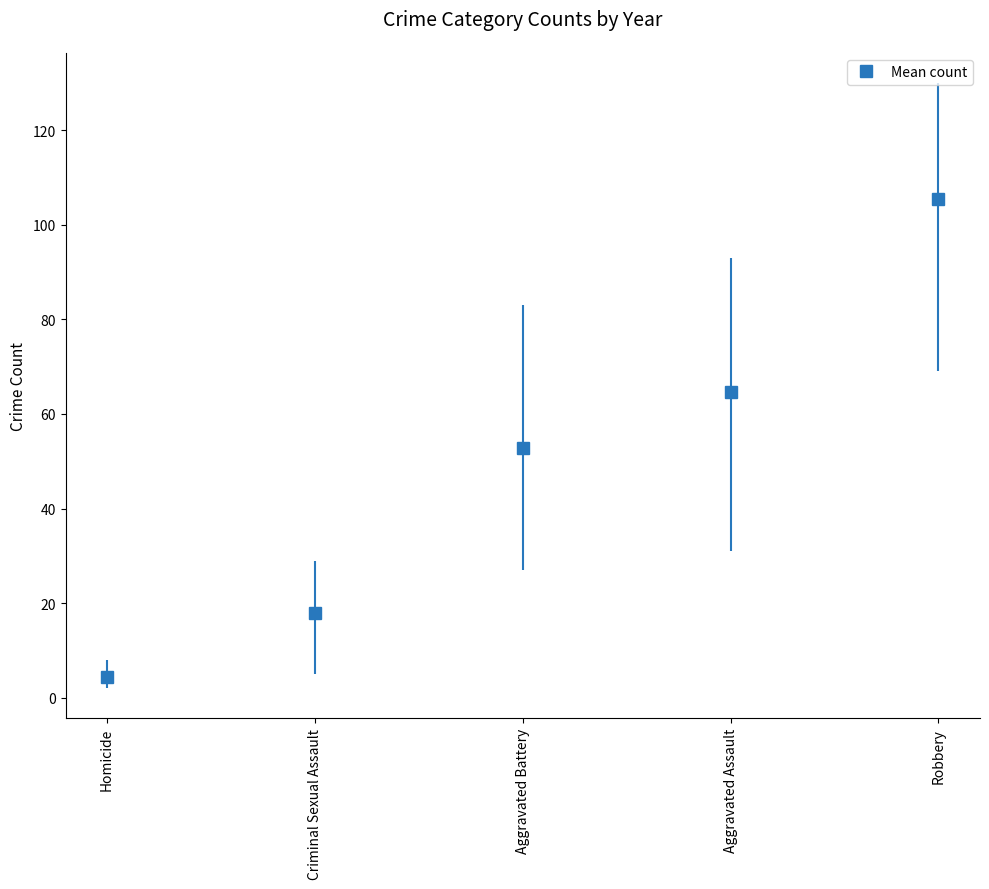

Reading left to right, extract all data points from this chart.

4.4	18.0	52.8	64.7	105.5